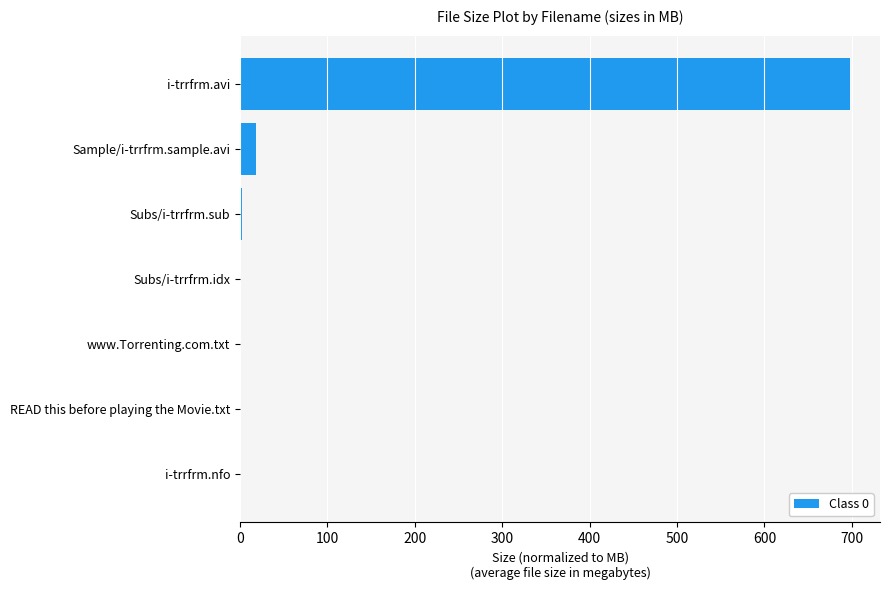

What is the greatest value displayed?

697.3